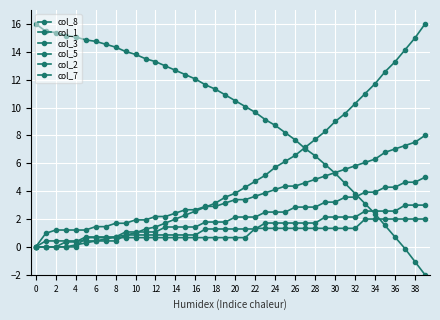

Does the chart have visible grid lines?

Yes